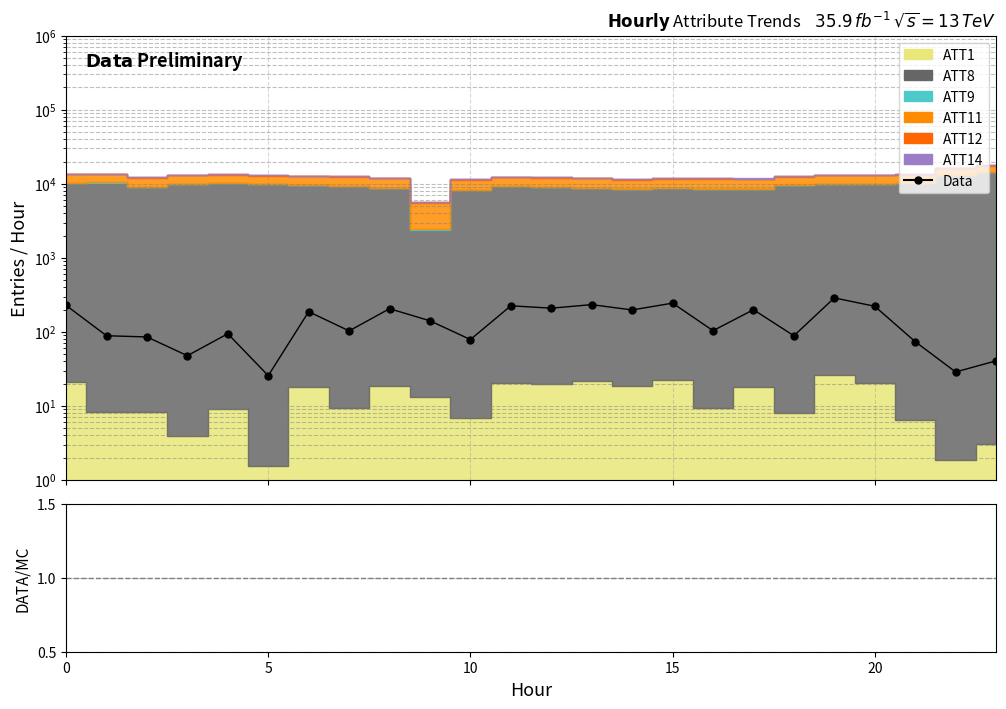

Reading left to right, what are all the values shown in this chart?

Data: 228.1	88.7	85.4	47.7	94.4	25.6	187.5	103.1	205.6	141.2	78.8	225.2	209.1	233.3	197.7	244.6	103.8	199.3	88.6	287.8	221.8	73.8	28.8	40.6
Data/MC: 0.0	0.0	0.0	0.0	0.0	0.0	0.0	0.0	0.0	0.0	0.0	0.0	0.0	0.0	0.0	0.0	0.0	0.0	0.0	0.0	0.0	0.0	0.0	0.0